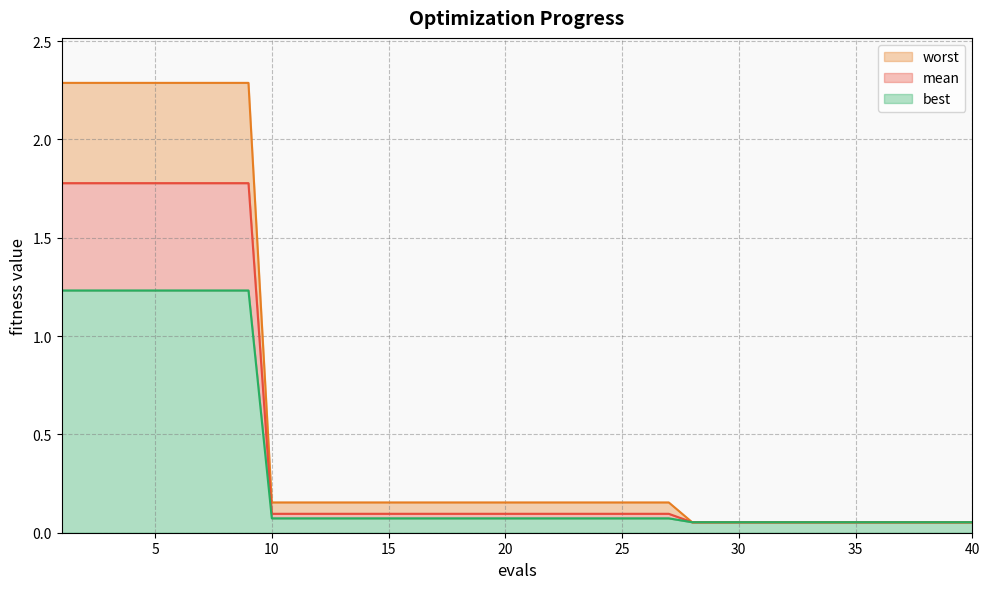

What are all the series names shown in the legend?

worst, mean, best